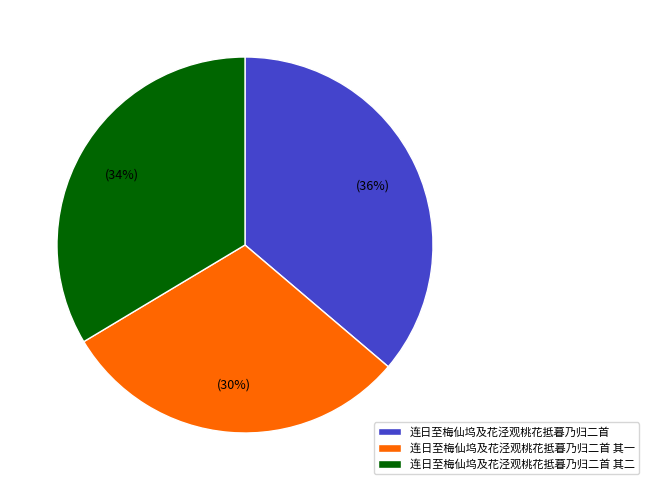

Is there a majority slice in this chart?

No